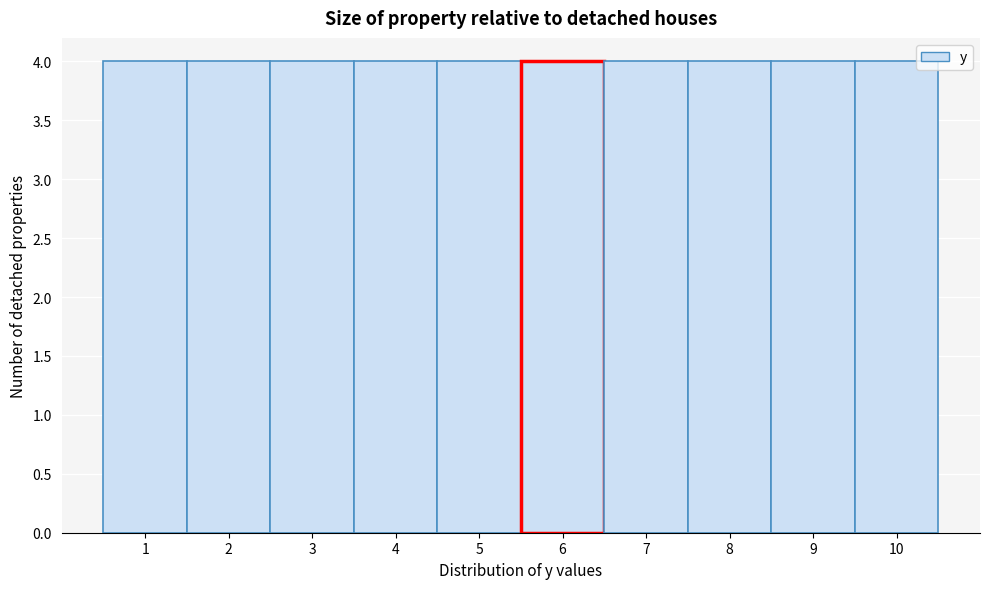

Reading left to right, list every bar in this chart as the range it spans on the x-axis followed by its height. The values are not printed on the chart, so give them approximately, as read against the axis.

0.5 to 1.5: 4
1.5 to 2.5: 4
2.5 to 3.5: 4
3.5 to 4.5: 4
4.5 to 5.5: 4
5.5 to 6.5: 4
6.5 to 7.5: 4
7.5 to 8.5: 4
8.5 to 9.5: 4
9.5 to 10.5: 4